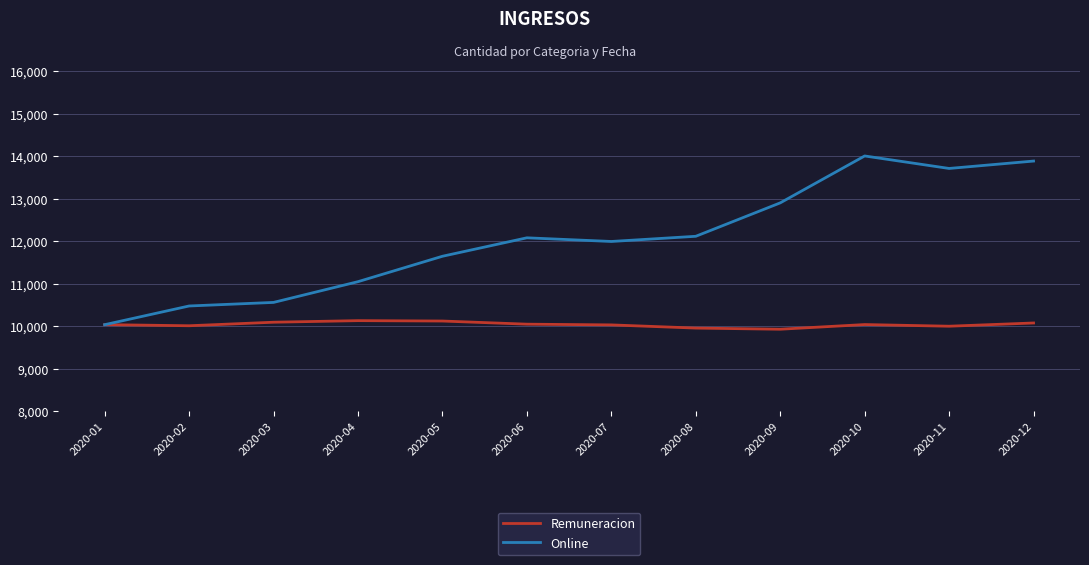

What is the smallest value displayed?

9931